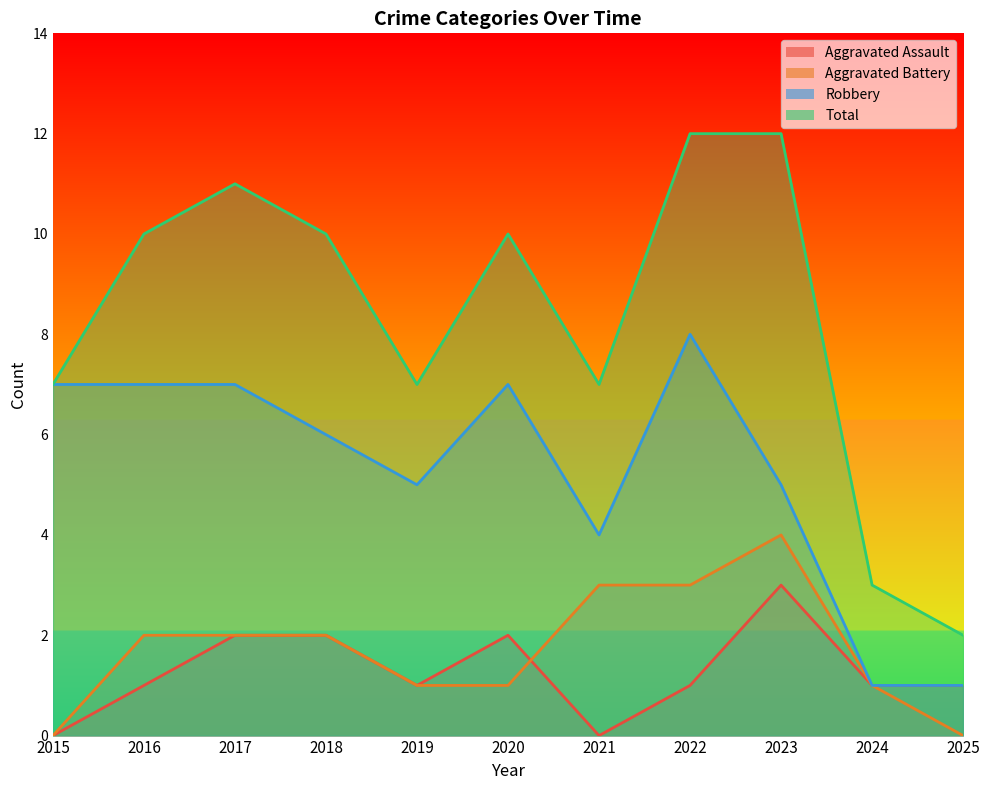

The Aggravated Battery series shows 1 at 2020. True or false?

True